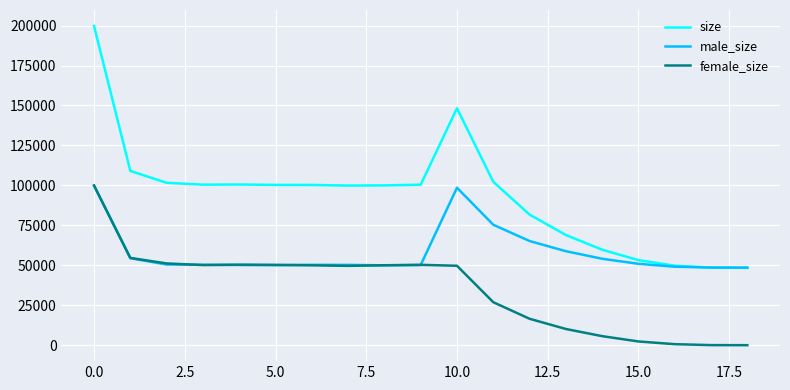

List the series in order of their overall mean, highest first.

size, male_size, female_size